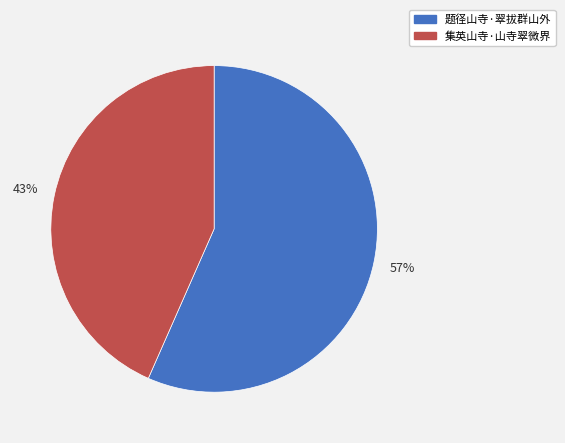

To the nearest percent, what is the combined percentage of 集英山寺·山寺翠微界 and 题径山寺·翠拔群山外?

100%